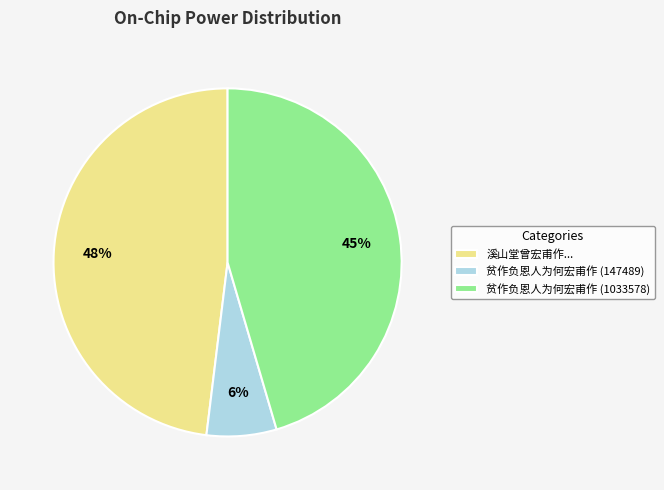

What percentage is the 贫作负恩人为何宏甫作 (147489) slice, to the nearest percent?

6%